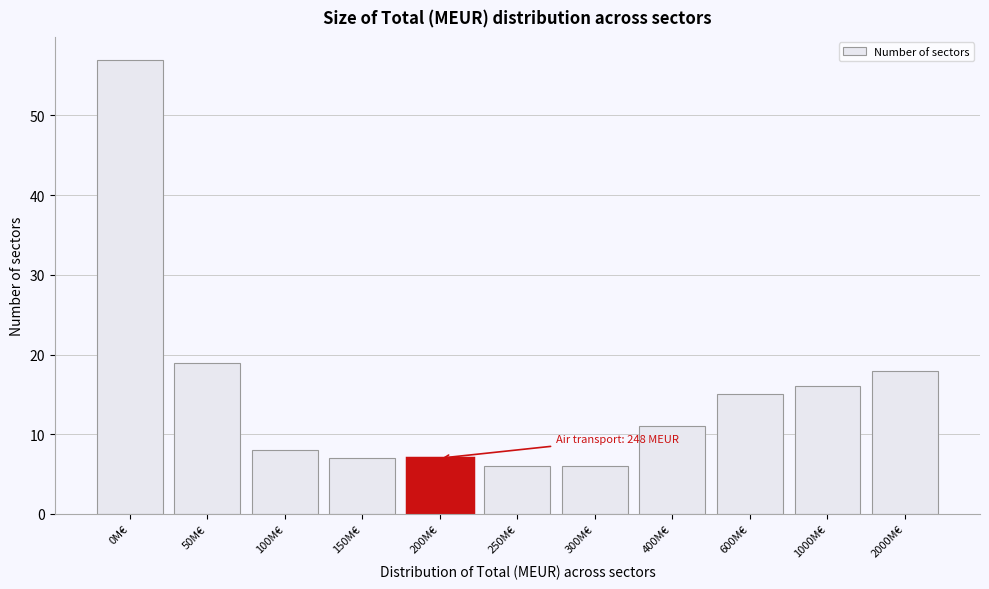

Reading left to right, extract all data points from this chart.

57	19	8	7	7	6	6	11	15	16	18